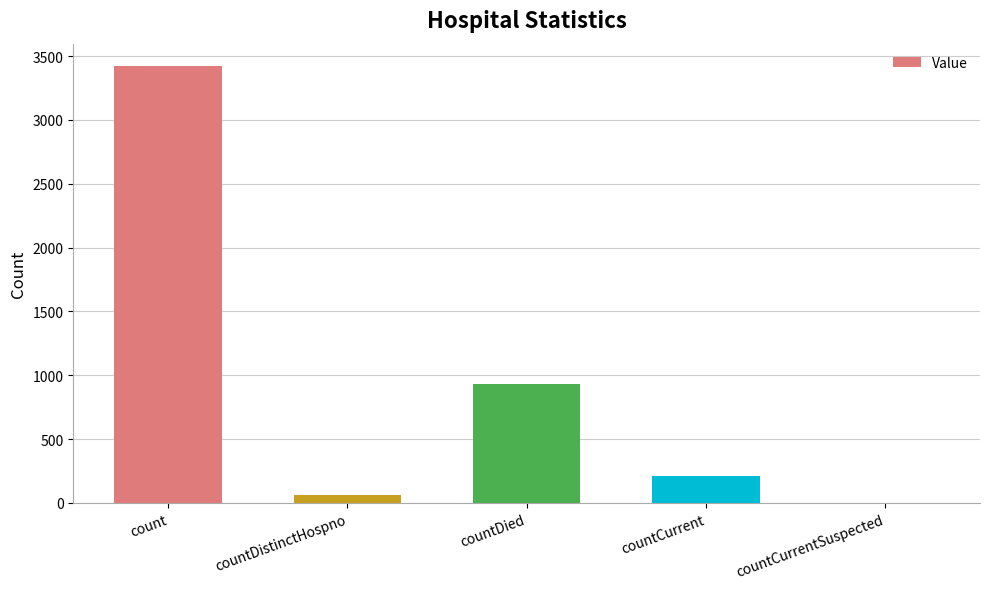

Reading left to right, what are all the values shown in this chart?

count=3426	countDistinctHospno=66	countDied=933	countCurrent=211	countCurrentSuspected=0